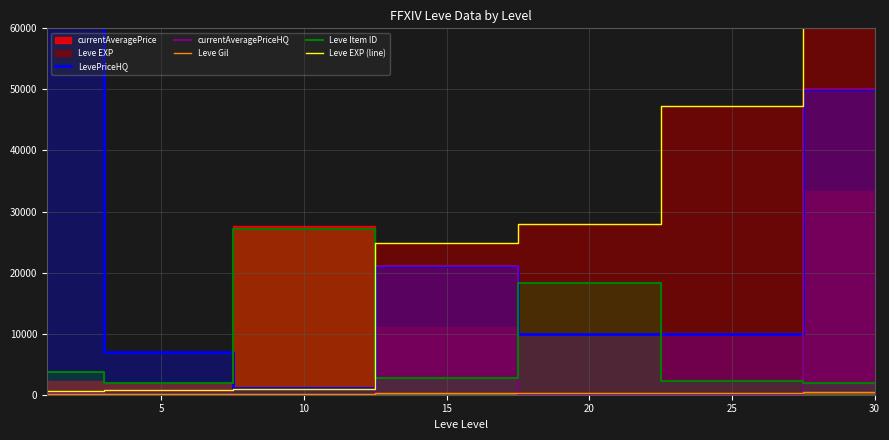

How many times do Leve Item ID and currentAveragePriceHQ cross each other?

3